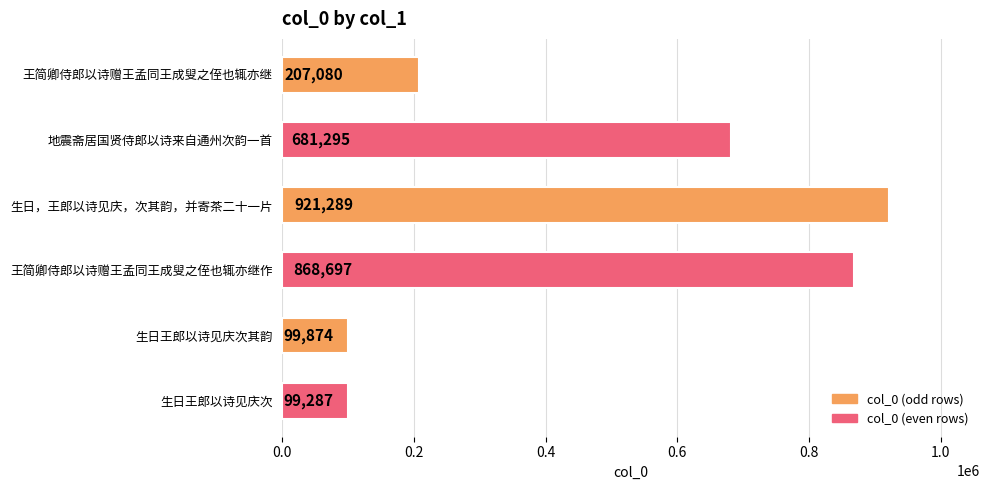

The chart shows a value of 168304 at 生日王郎以诗见庆次. True or false?

False